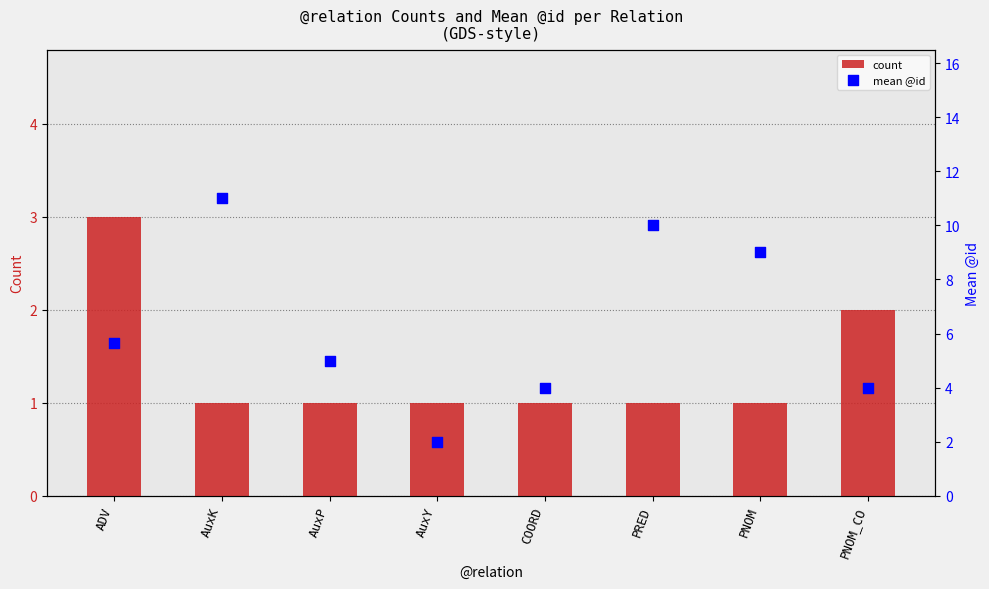

At which category is the sum across all series the highest?

AuxK